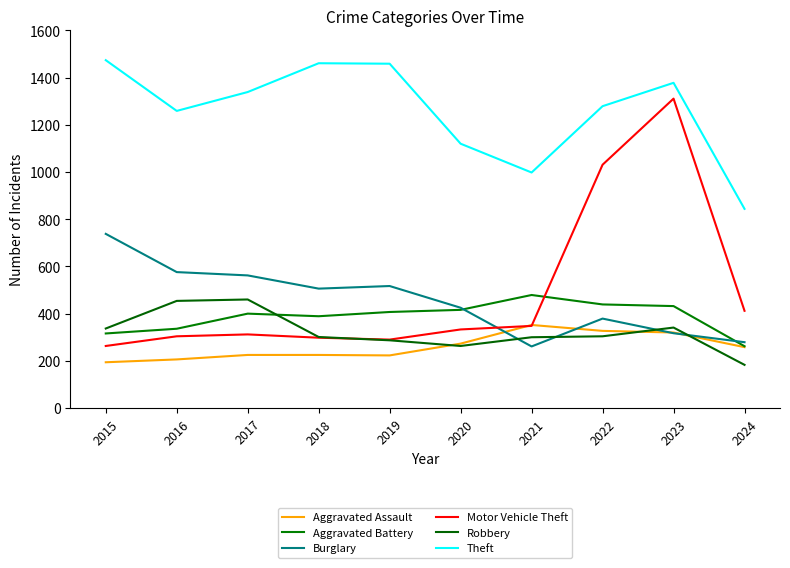

Reading left to right, list all the values displayed in this chart.

Aggravated Assault: 194	206	225	225	223	273	352	327	320	258
Aggravated Battery: 316	336	400	389	407	416	479	439	432	262
Burglary: 738	576	562	506	517	425	261	379	317	279
Motor Vehicle Theft: 263	304	312	298	290	333	348	1031	1311	412
Robbery: 337	454	460	301	287	263	300	304	341	183
Theft: 1474	1259	1339	1461	1459	1120	998	1279	1378	844